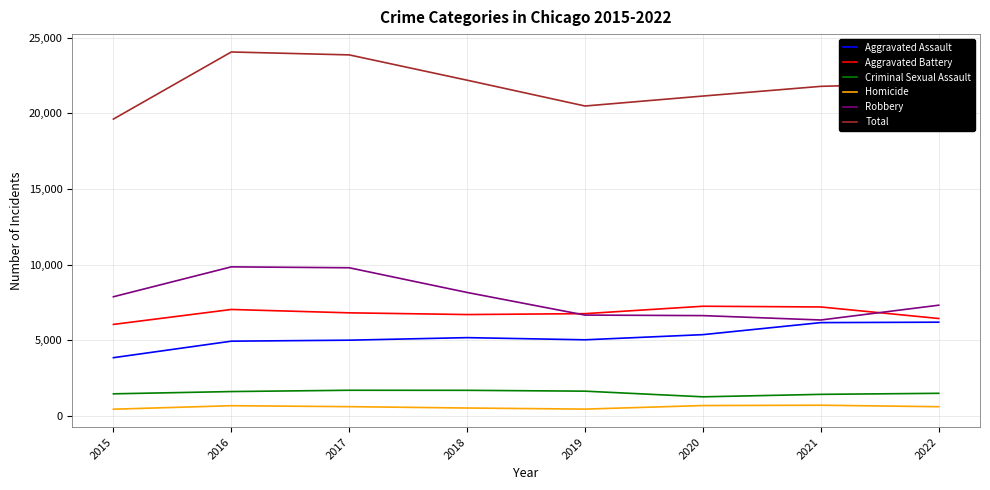

True or false: Total and Aggravated Assault cross at least once.

False